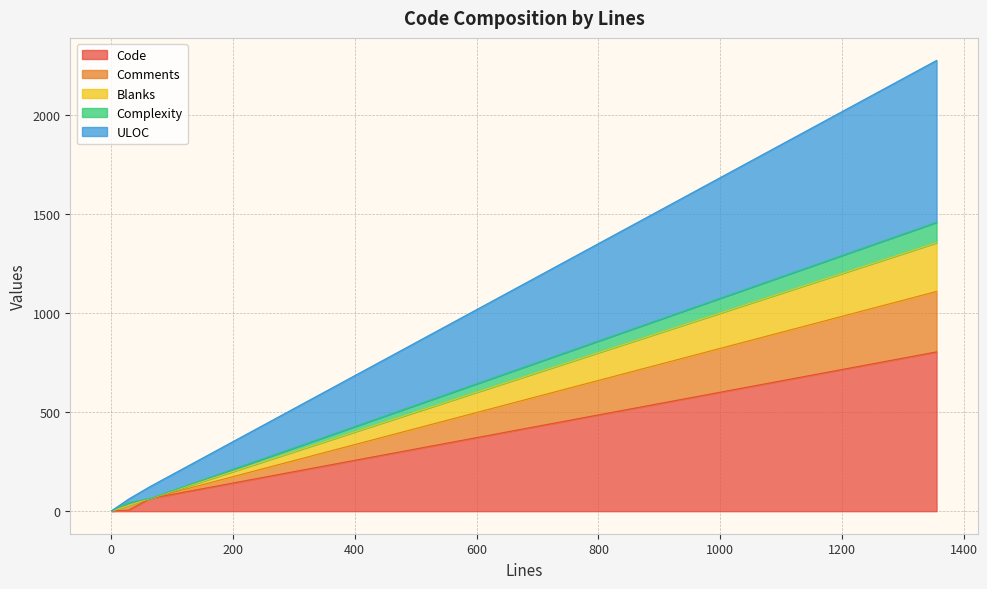

How many lines are shown in the chart?

5